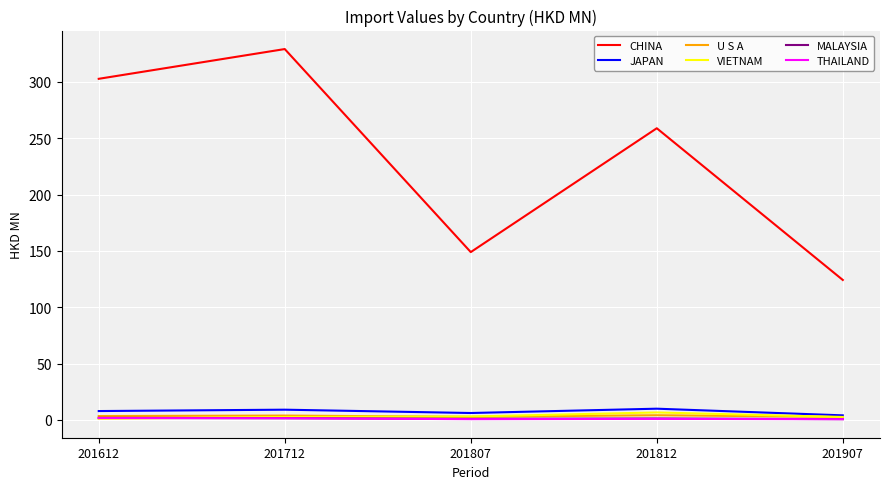

In JAPAN, how many points are lower than both neighbors (excluding endpoints)?

1